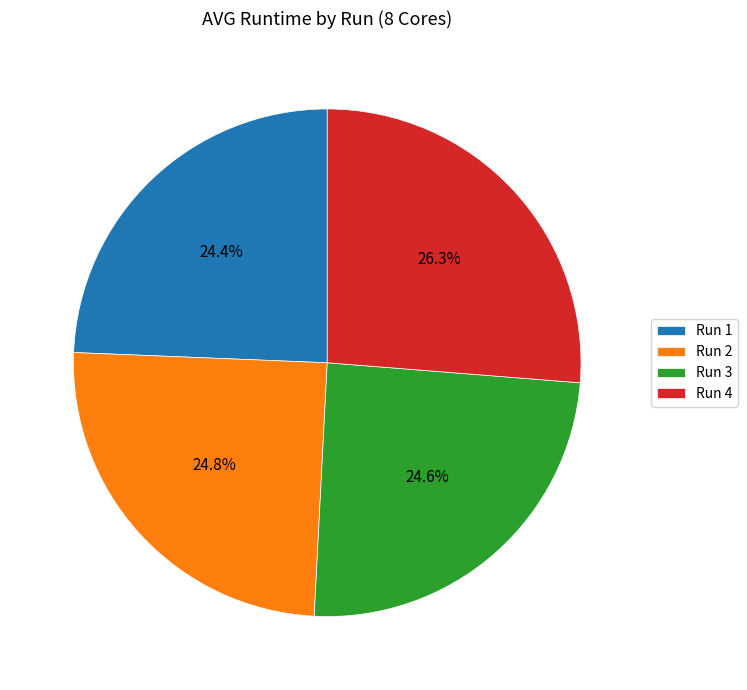

Approximately how many times larger is the value at Run 1 compared to Run 3?

1.0